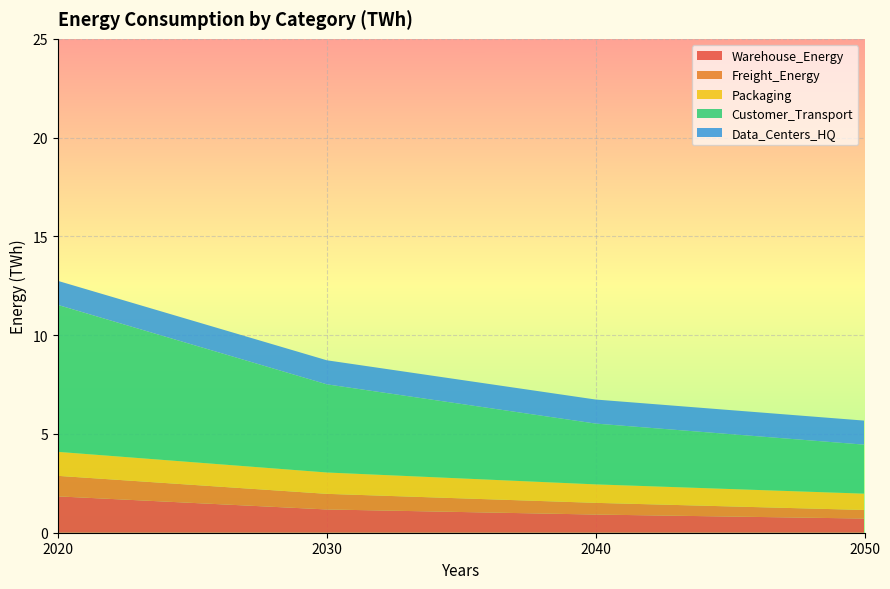

Reading left to right, what are all the values shown in this chart?

Warehouse_Energy: 2020=1.8	2030=1.2	2040=0.9	2050=0.7
Freight_Energy: 2020=1.0	2030=0.8	2040=0.6	2050=0.4
Packaging: 2020=1.2	2030=1.1	2040=0.9	2050=0.8
Customer_Transport: 2020=7.4	2030=4.5	2040=3.1	2050=2.5
Data_Centers_HQ: 2020=1.2	2030=1.2	2040=1.2	2050=1.2